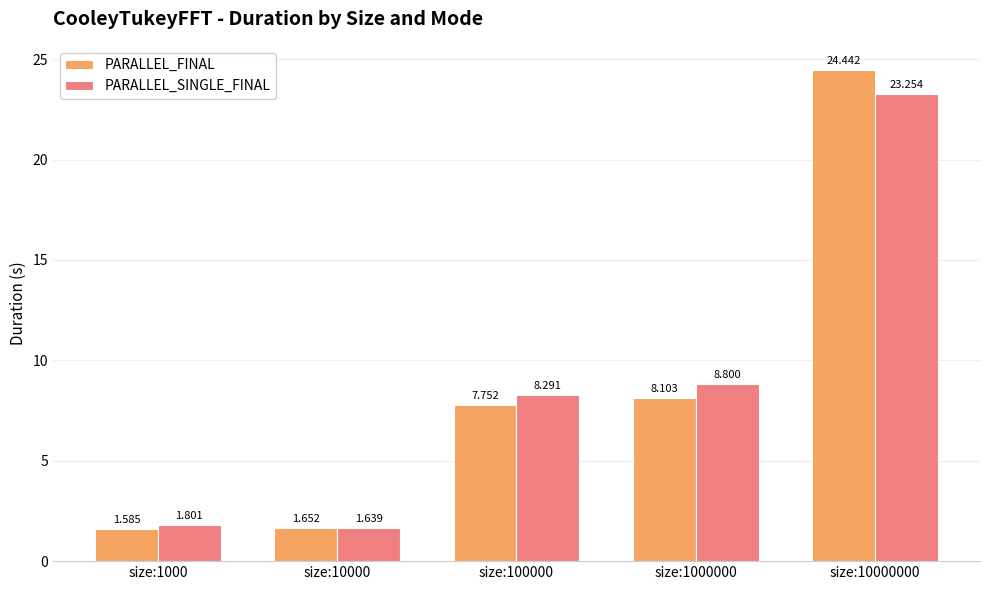

What is the greatest value displayed?

24.4